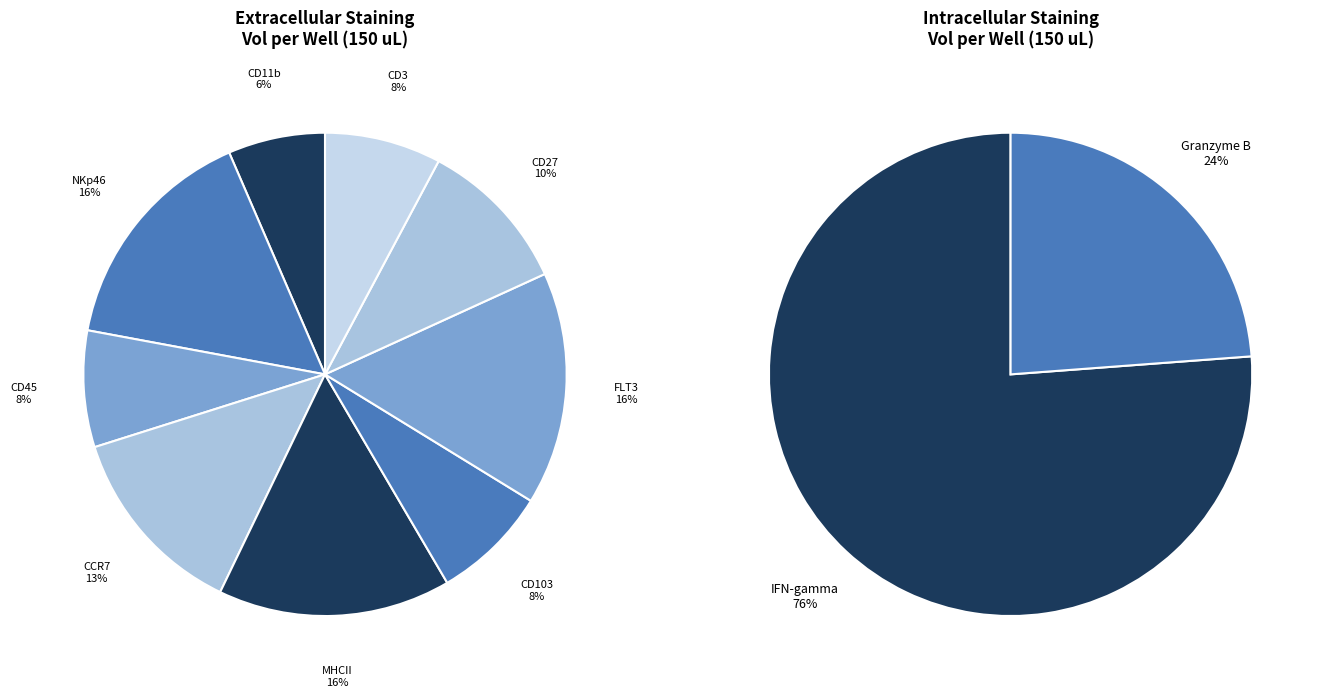

To the nearest percent, what percentage of the pie is MHCII?

16%